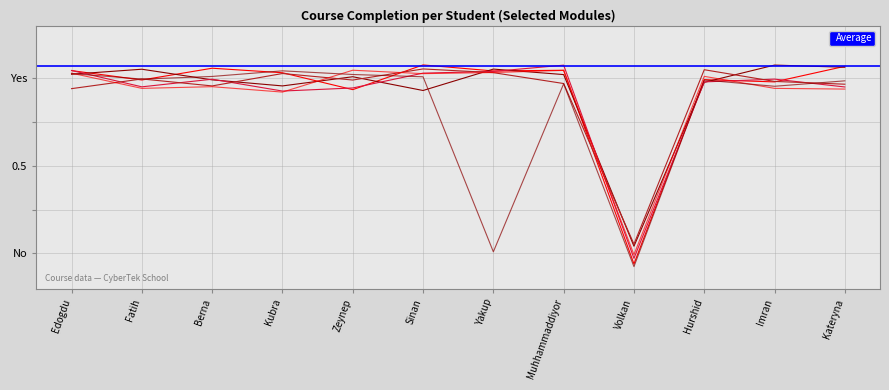

Count the number of categories in the chart.

12